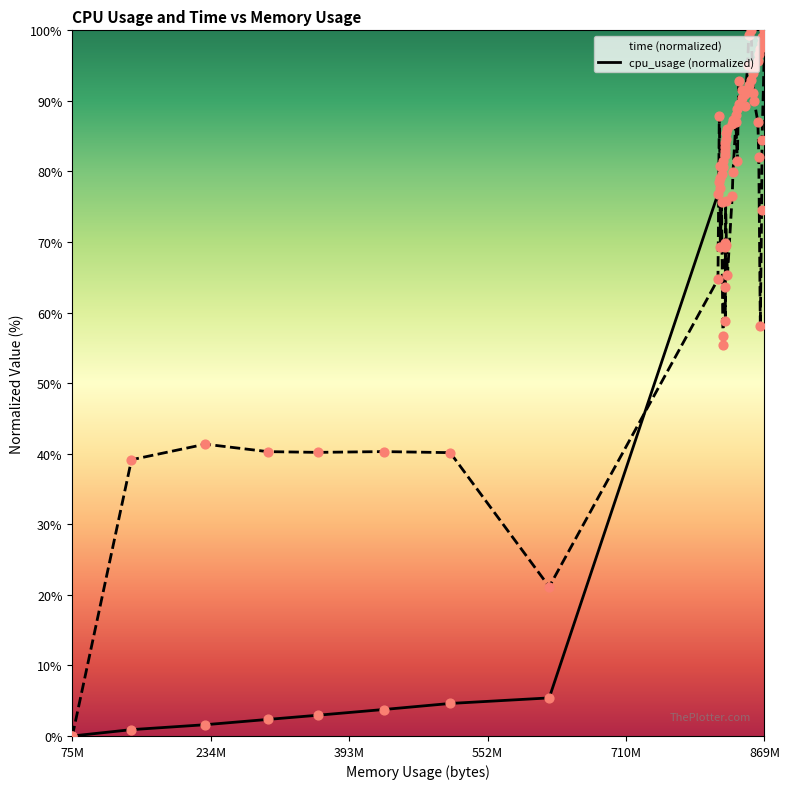

At how many categories does at least one series exceed 24?

38